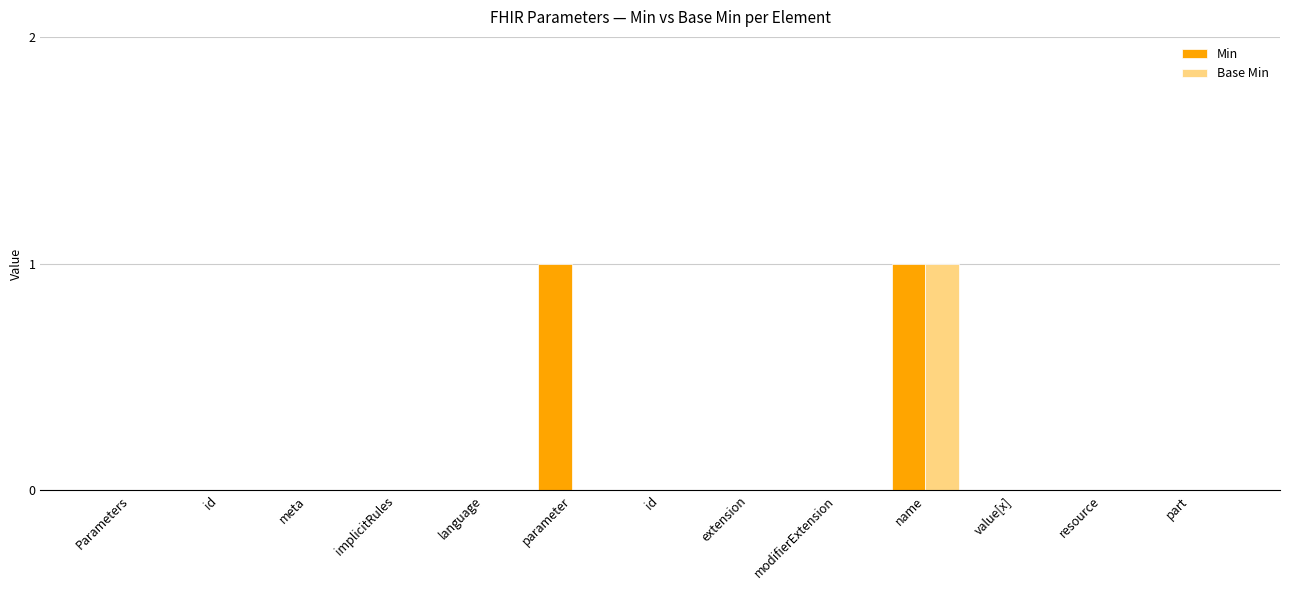

What is the difference between the second highest and second lowest values in the Min series?

1